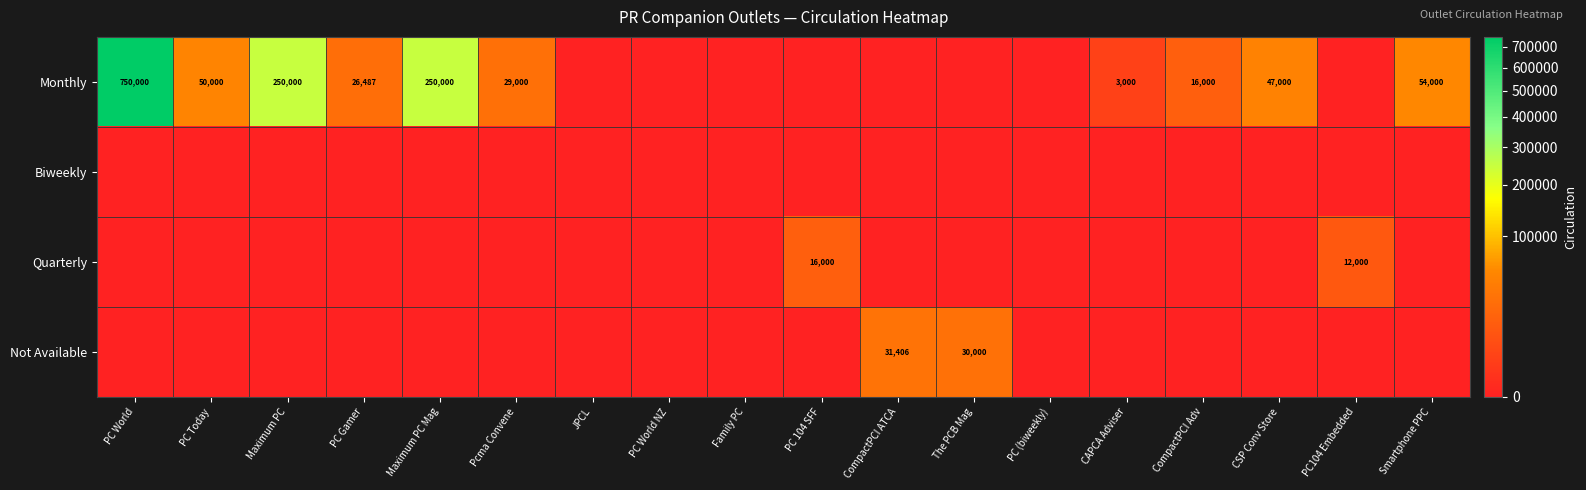

What is the maximum value shown in the chart?

750000